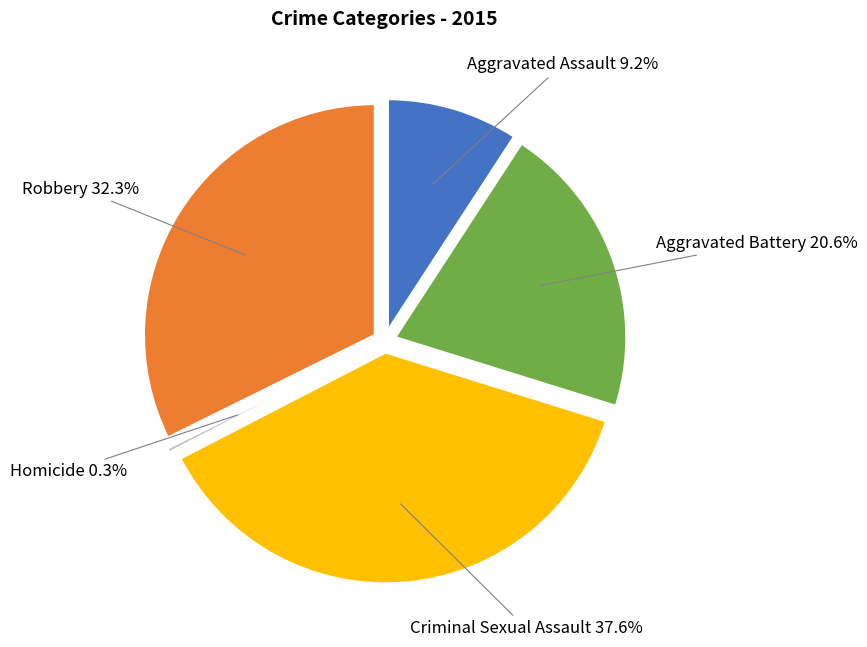

What percentage is the Robbery slice, to the nearest percent?

32%